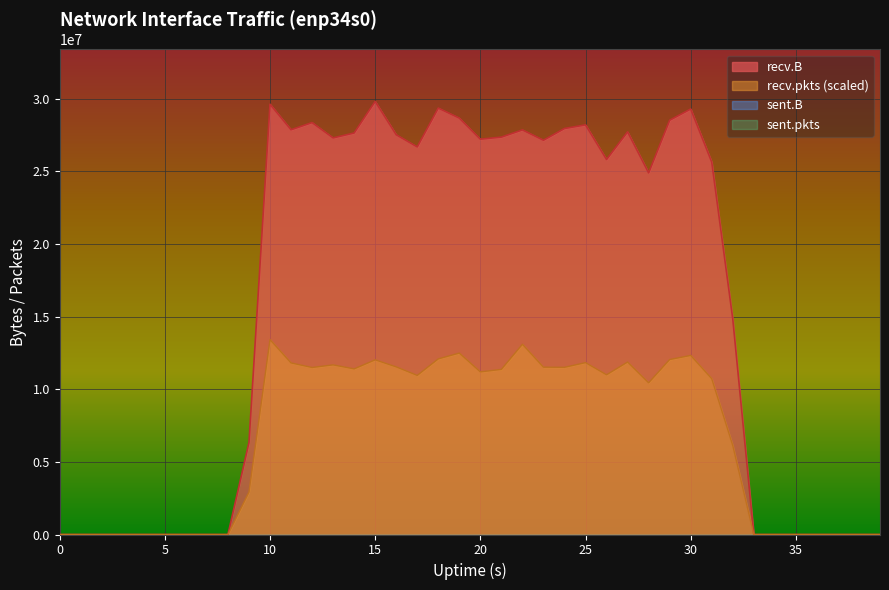

The recv.pkts series shows 3765614.1 at 14. True or false?

False